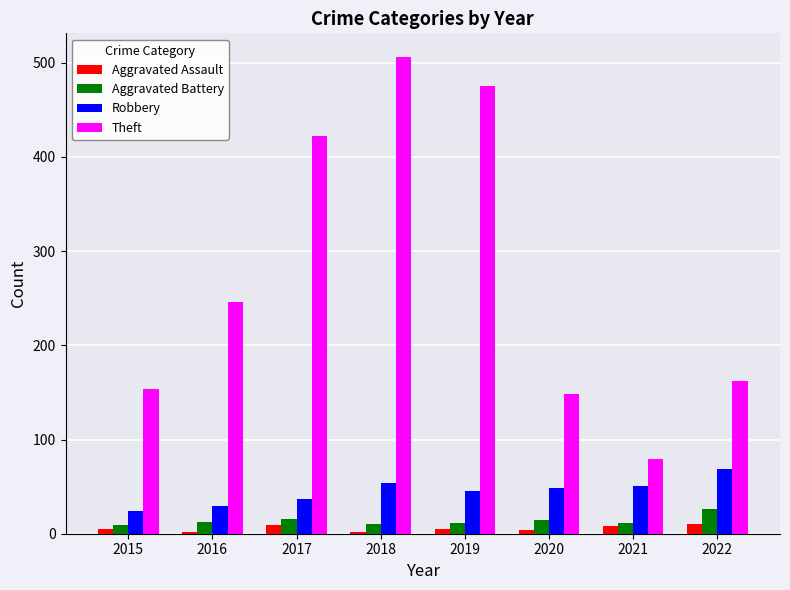

What is the difference between the second highest and minimum values in the Aggravated Battery series?

7